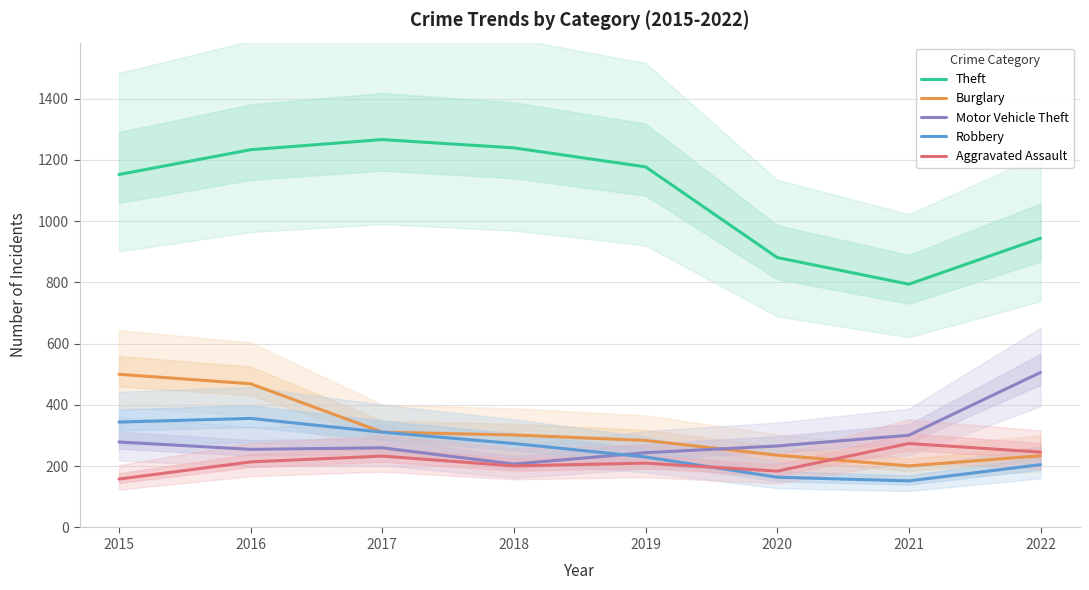

True or false: Theft and Burglary intersect in this chart.

False